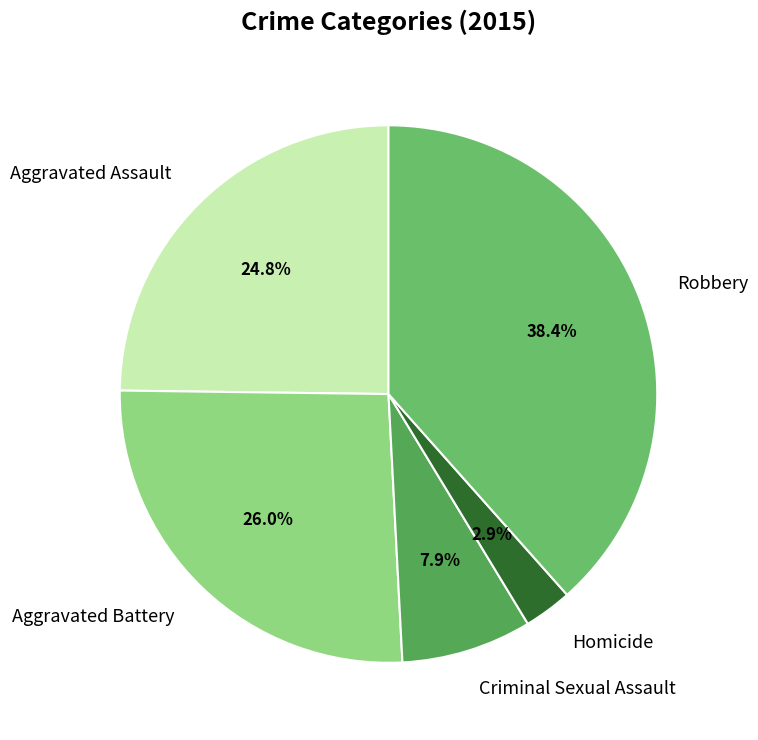

To the nearest percent, what is the difference between the Aggravated Assault and Robbery slice percentages?

14%